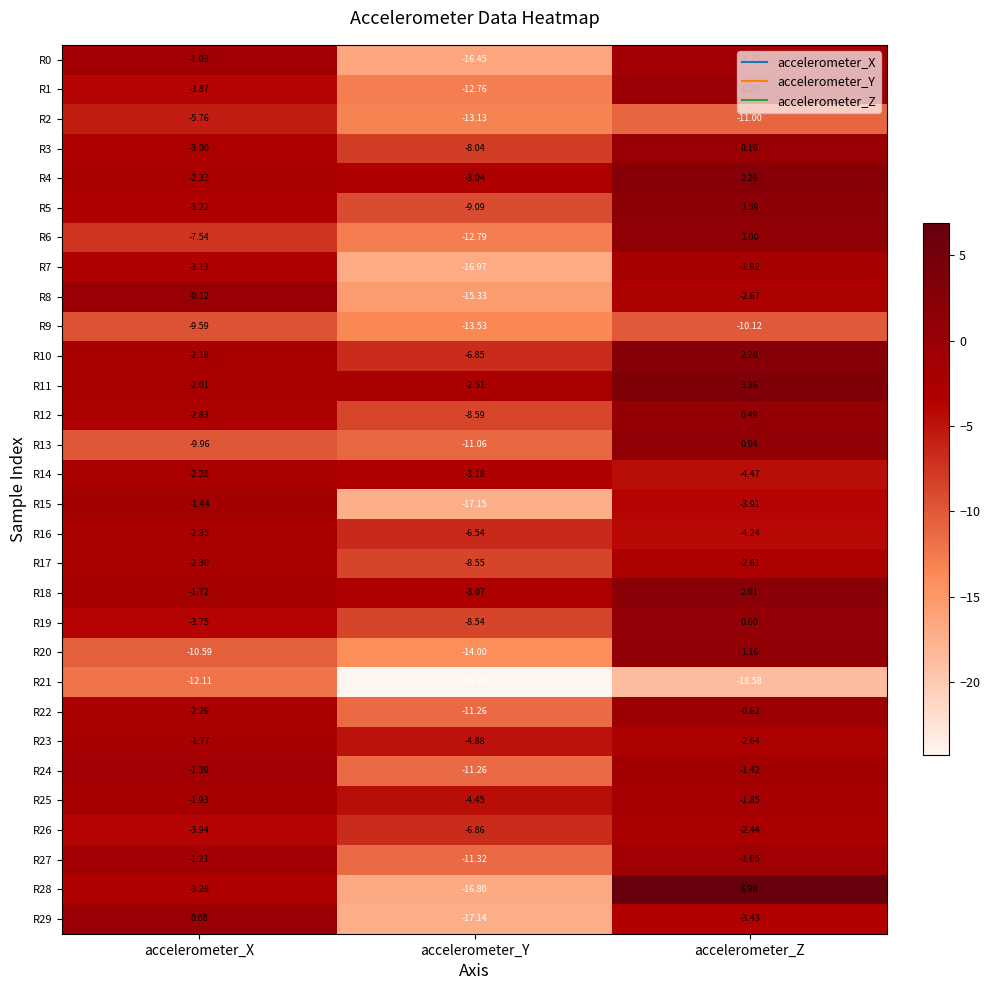

At which category is the sum across all series the highest?

accelerometer_Z